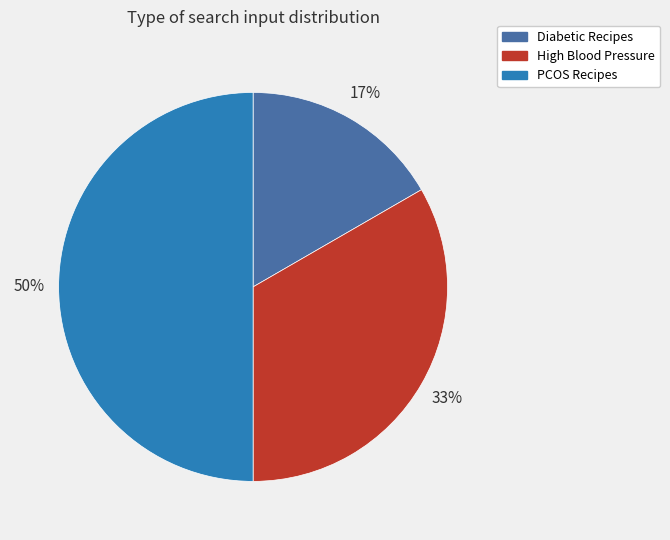

Count the number of slices in the pie.

3